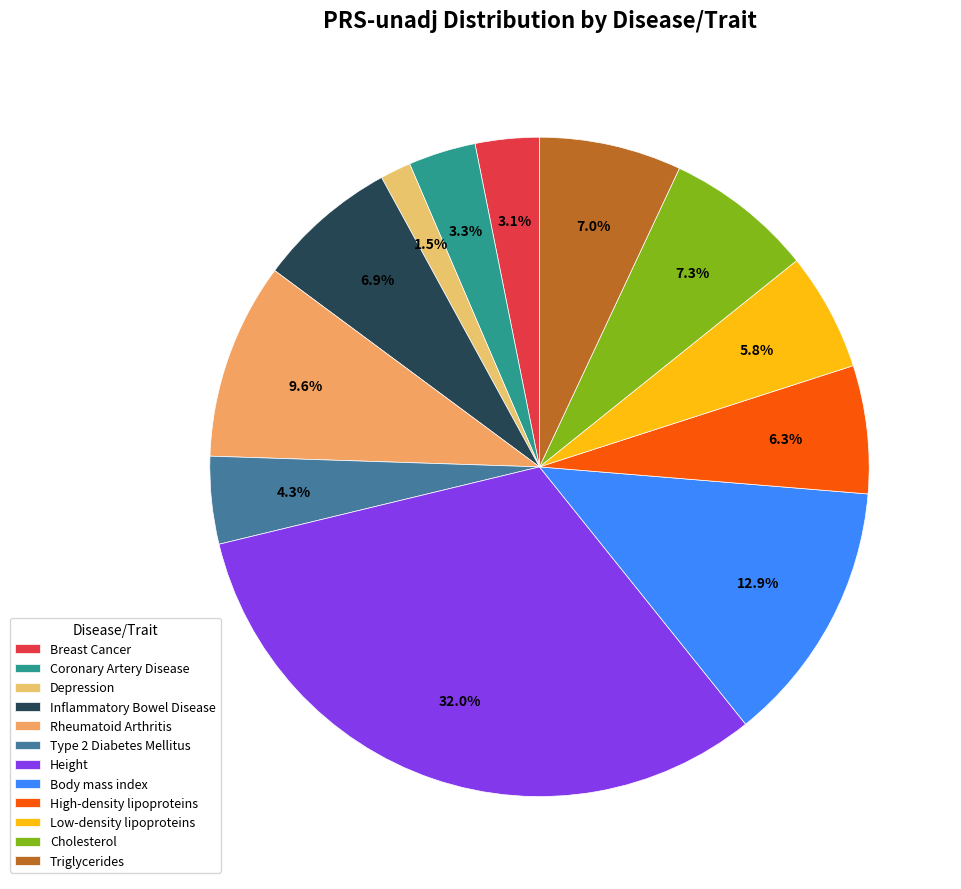

The Inflammatory Bowel Disease slice represents 1% of the pie. True or false?

False